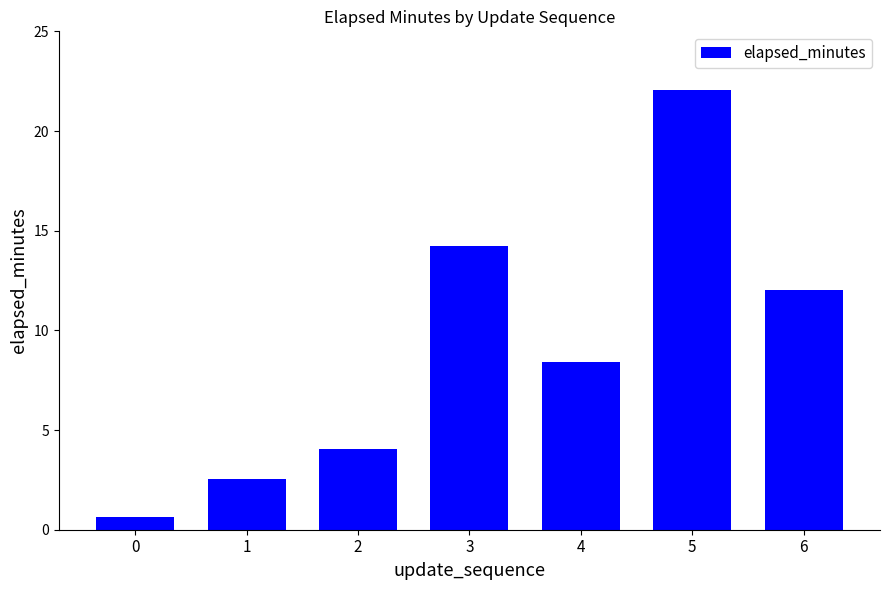

At which label does the data first exceed 8?

3